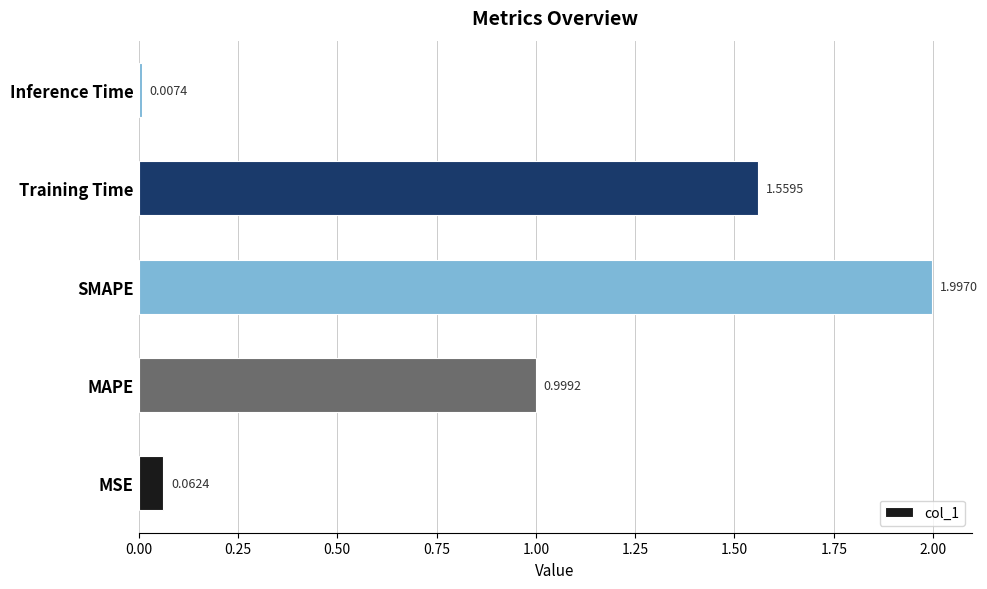

What is the difference between the maximum and minimum values?

2.0